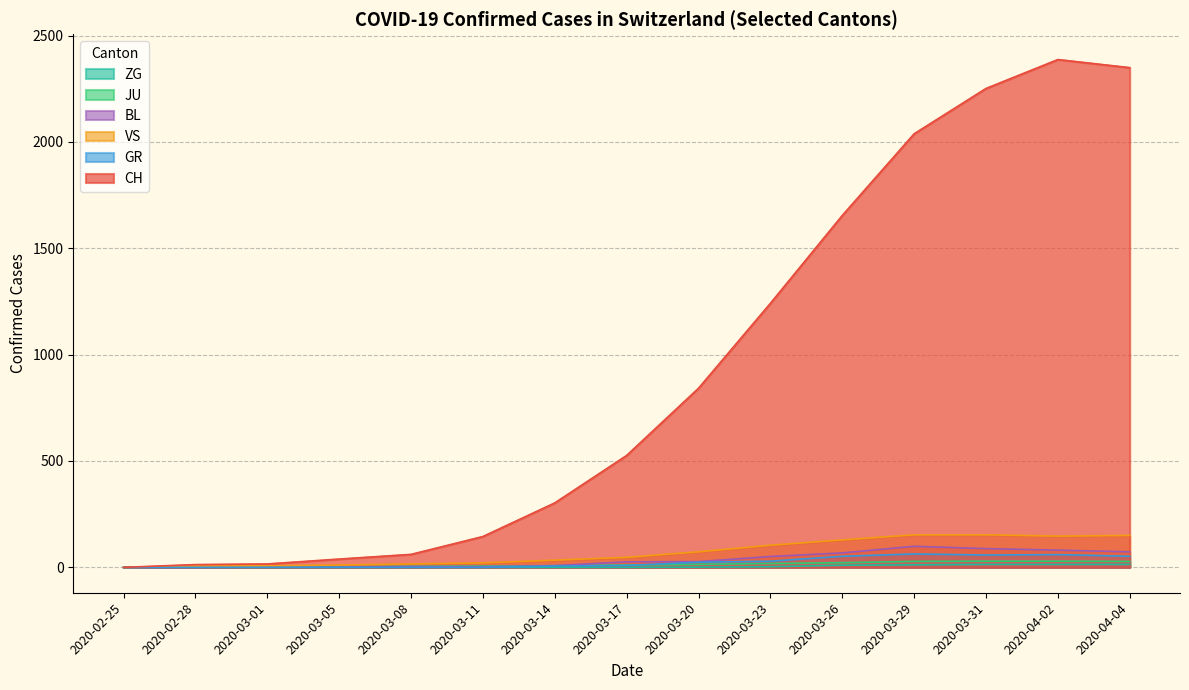

Which series has the largest total across all categories?

CH